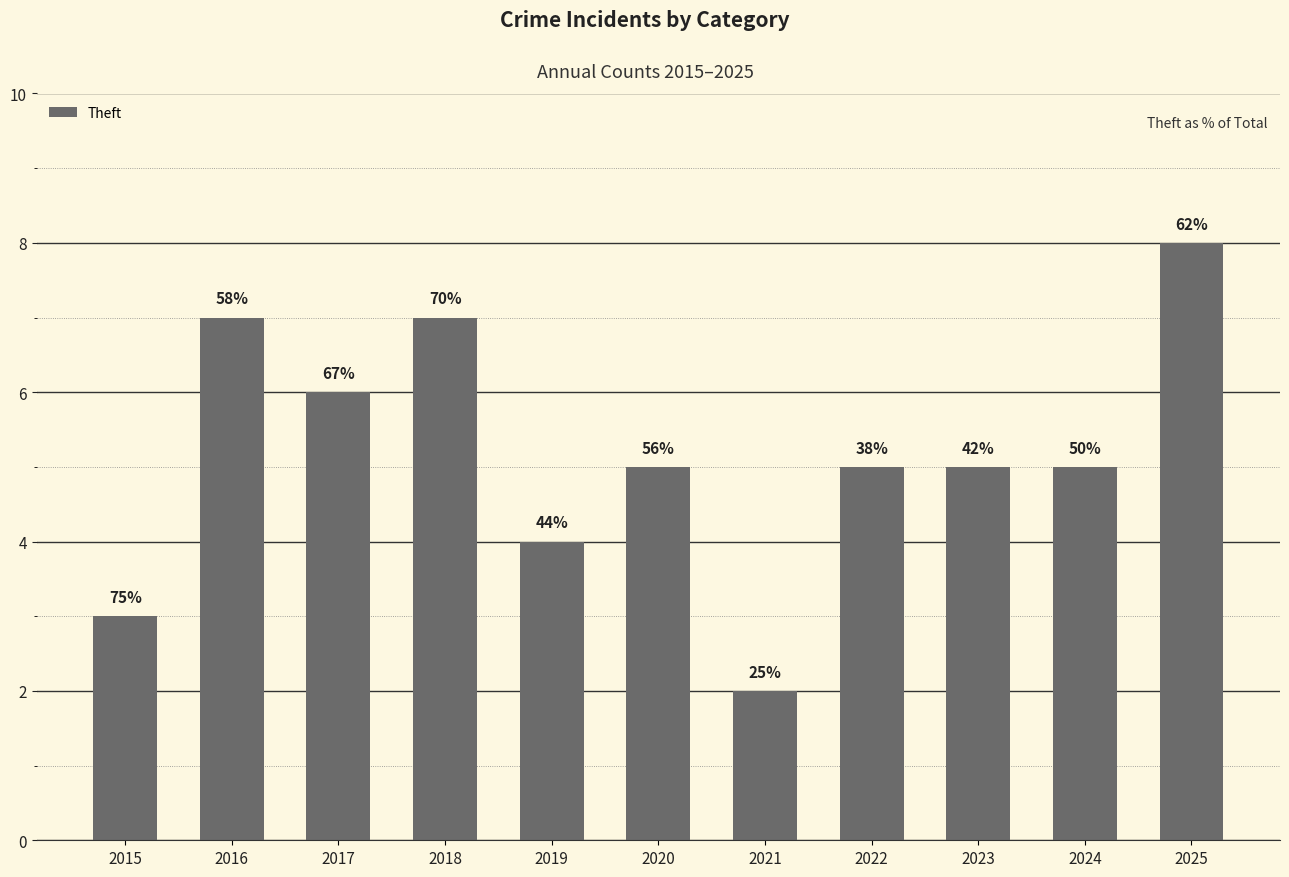

True or false: the data shows 7 at 2019.

False